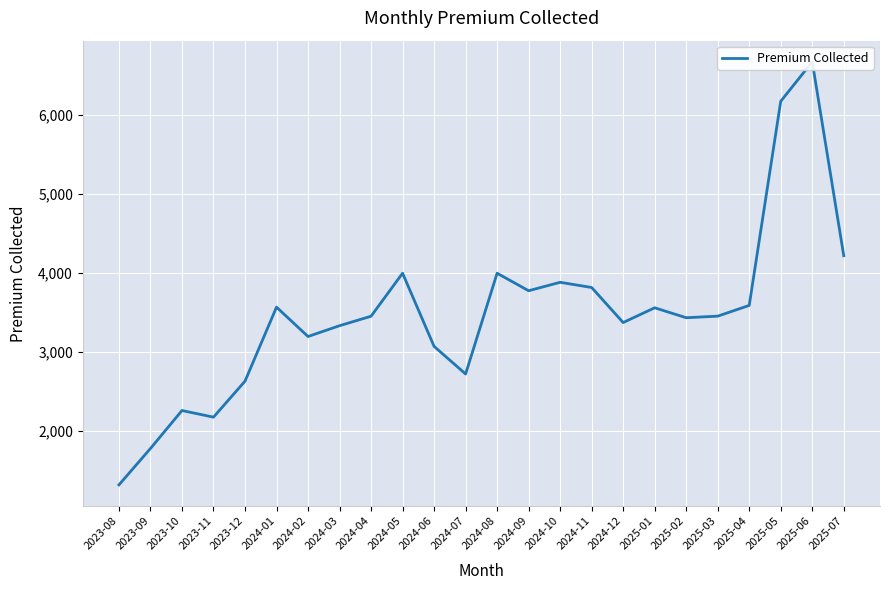

True or false: the data shows 4217 at 2025-07.

True